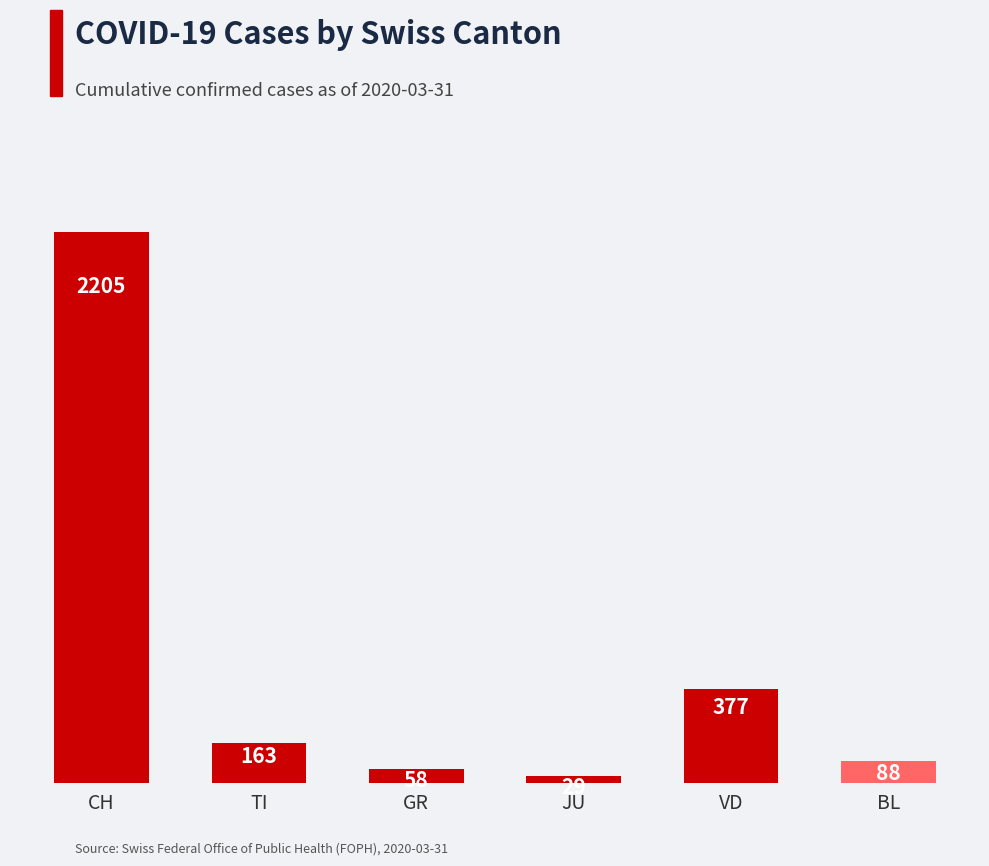

Rank the categories by value from highest to lowest.

CH, VD, TI, BL, GR, JU